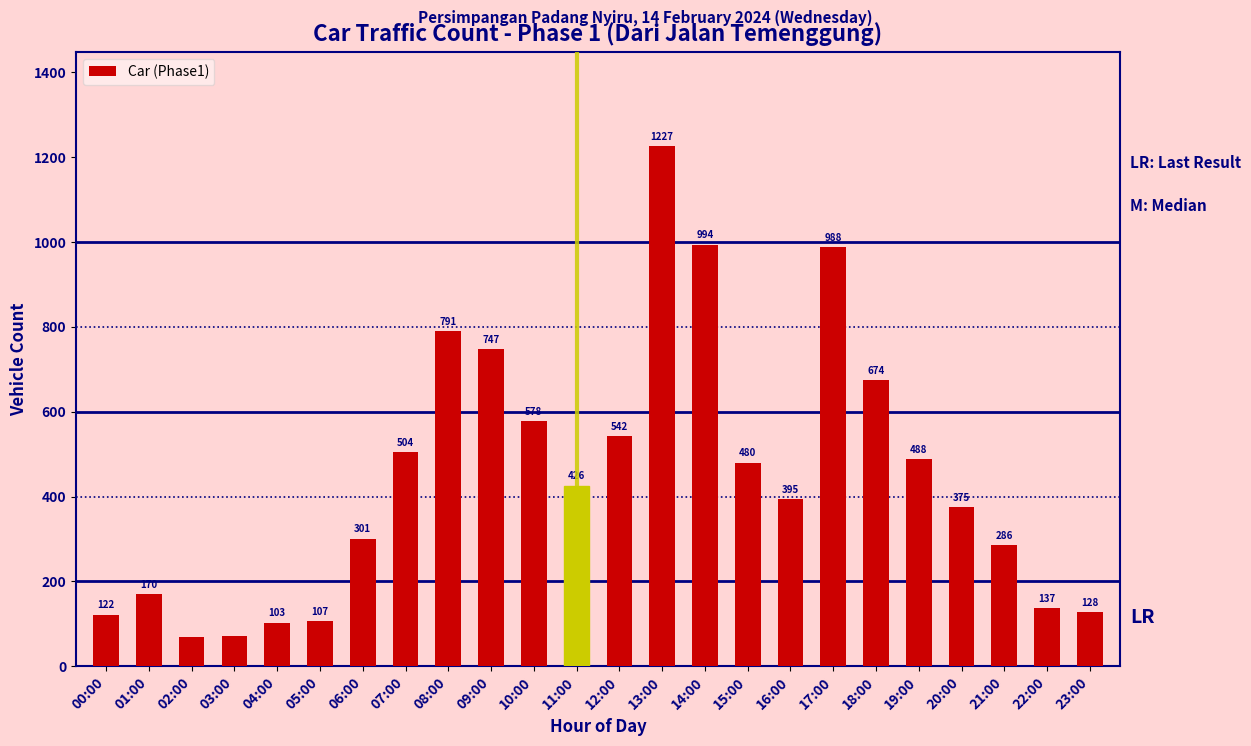

Reading left to right, what are all the values shown in this chart?

00:00=122	01:00=170	02:00=70	03:00=72	04:00=103	05:00=107	06:00=301	07:00=504	08:00=791	09:00=747	10:00=578	11:00=426	12:00=542	13:00=1227	14:00=994	15:00=480	16:00=395	17:00=988	18:00=674	19:00=488	20:00=375	21:00=286	22:00=137	23:00=128